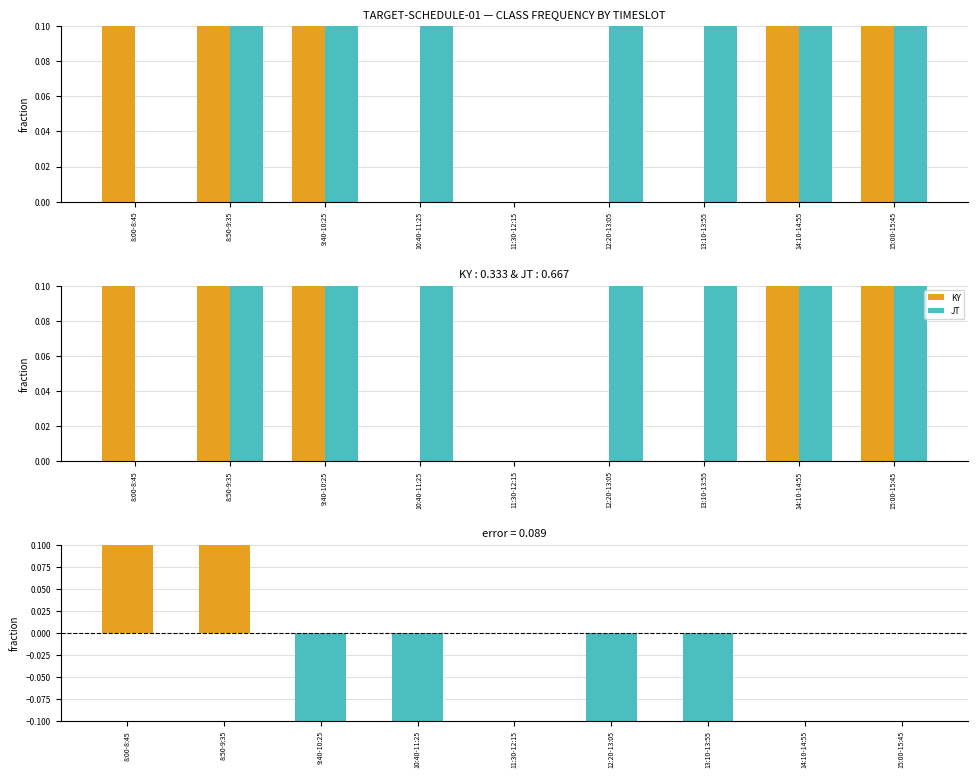

The JT series shows 0.1 at 14:10-14:55. True or false?

False